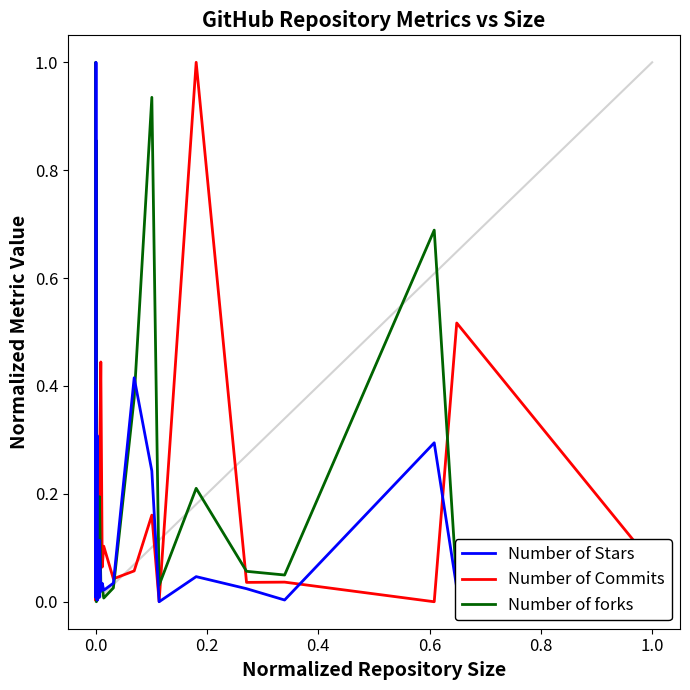

What is the maximum value for Number of forks?

1.0